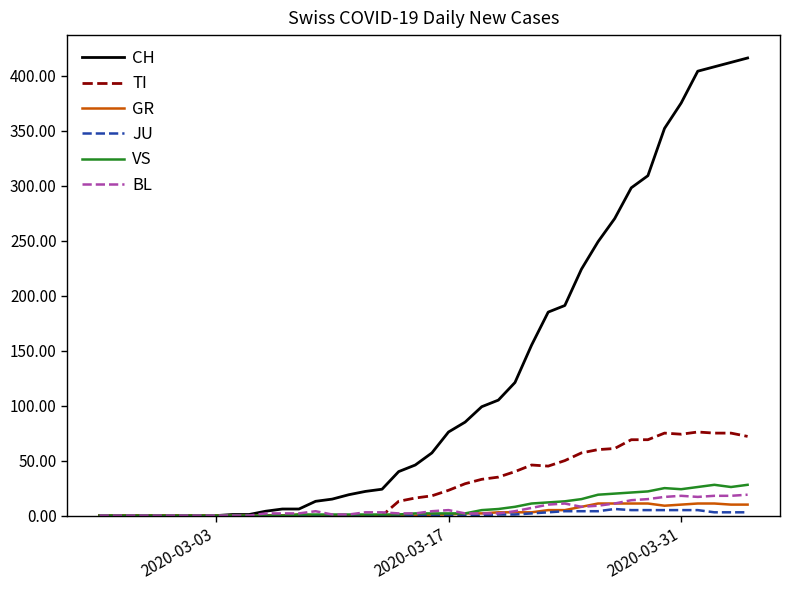

What is the maximum value shown in the chart?

416